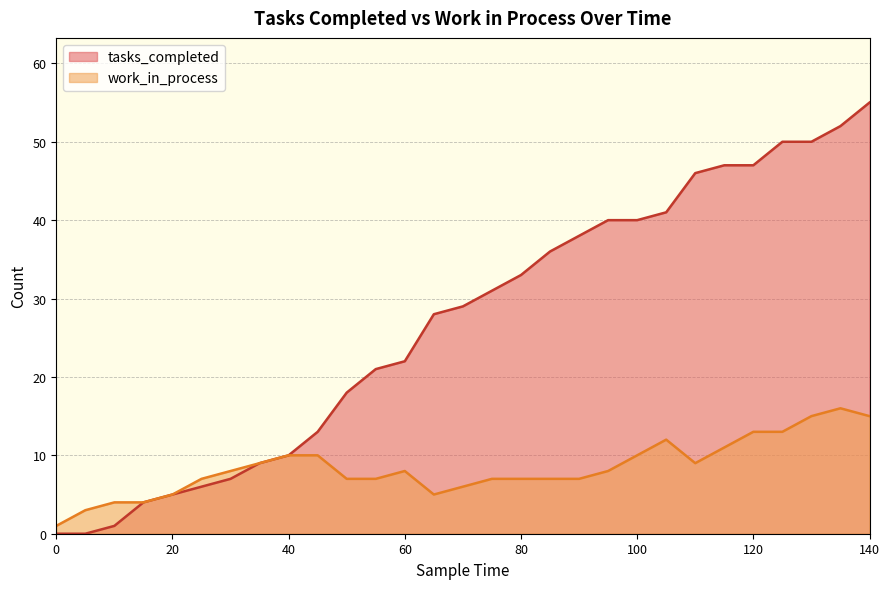

What are all the series names shown in the legend?

tasks_completed, work_in_process